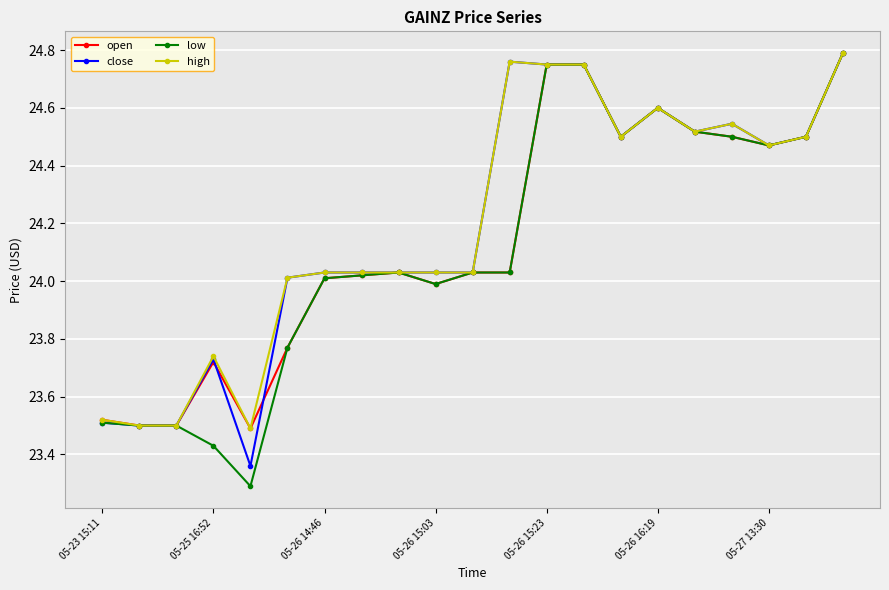

What is the lowest value of the low series?

23.3